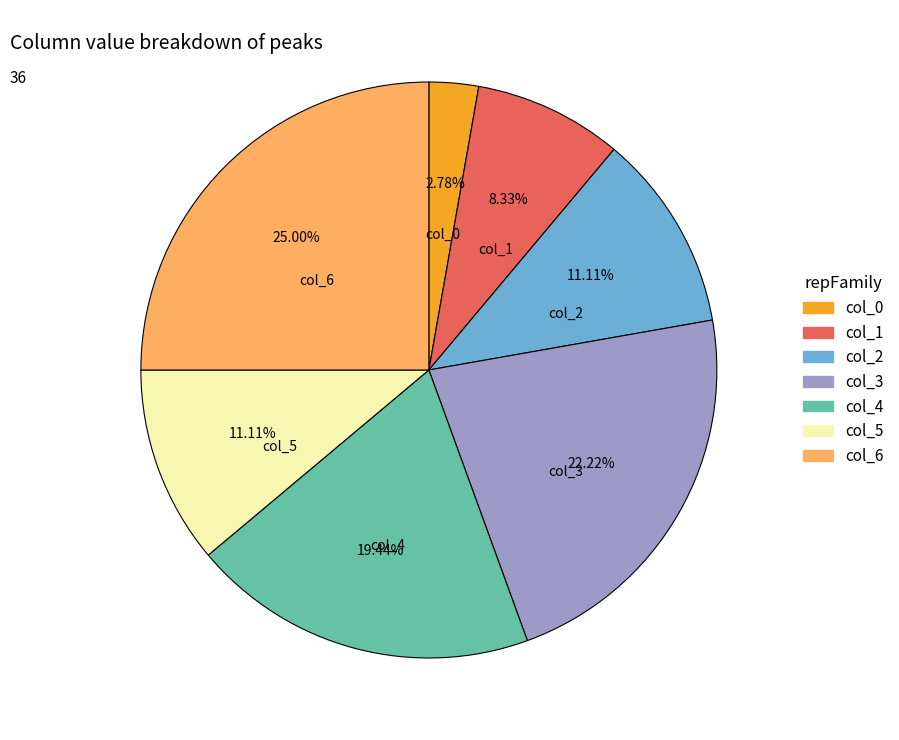

Between col_0 and col_1, which is larger?

col_1